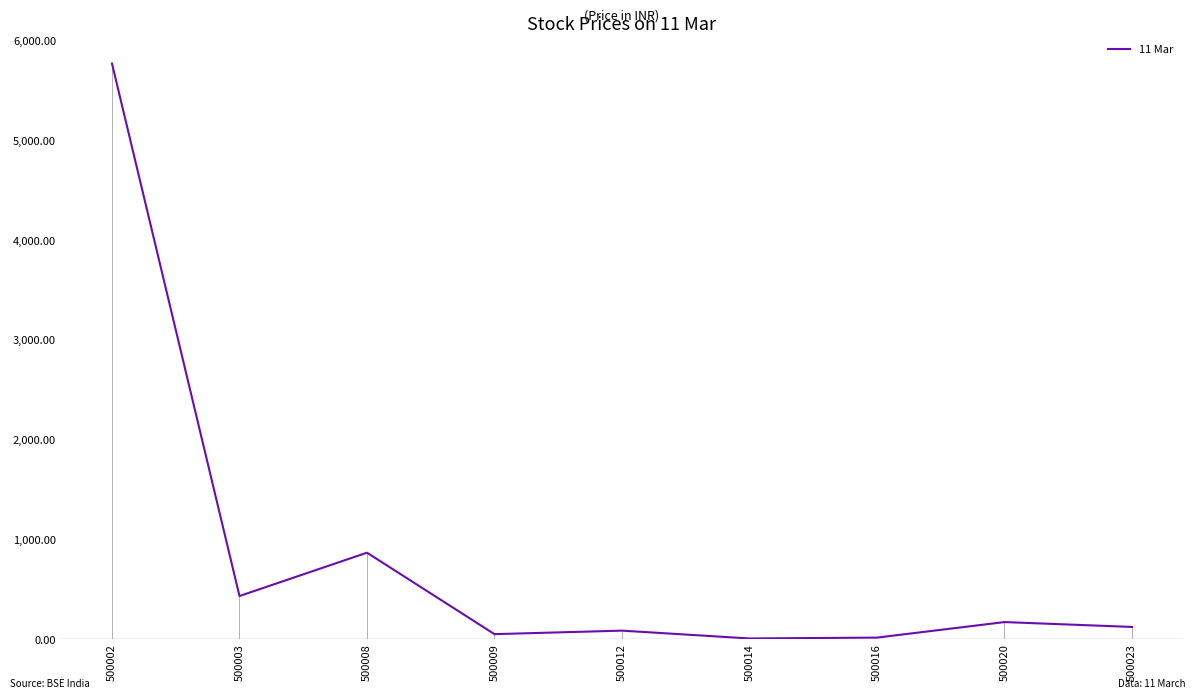

What is the value of the 7th point from the left?

16.6